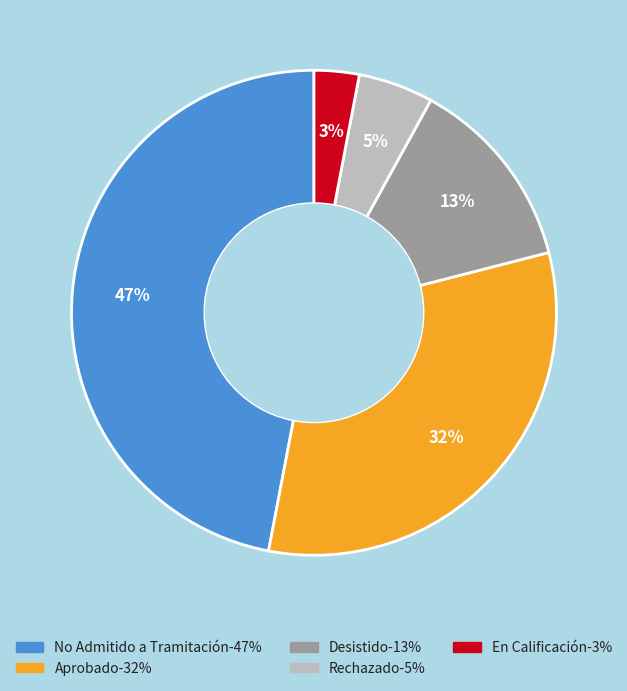

Is there a majority slice in this chart?

No